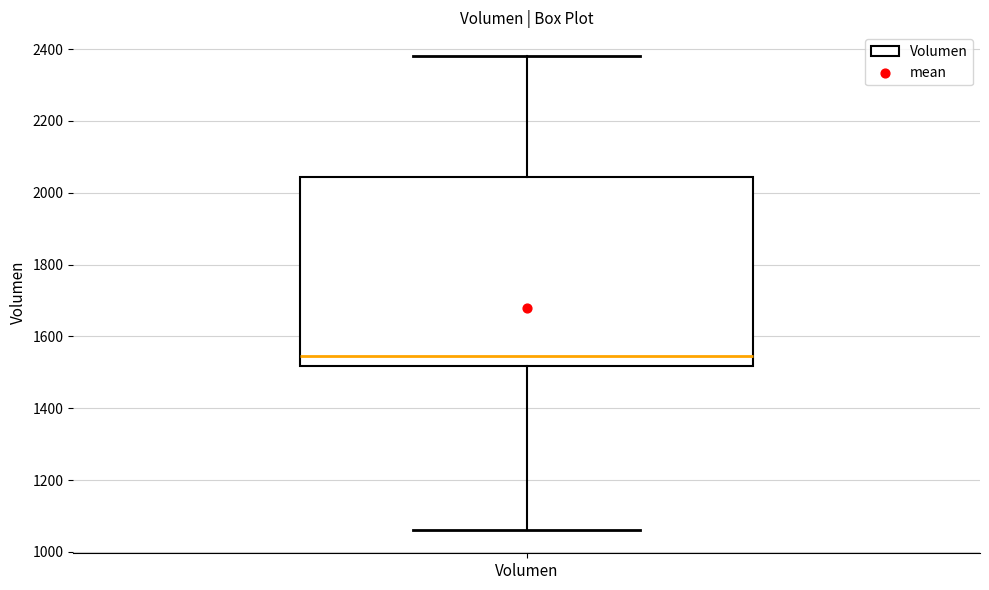

Where is the upper edge of the box for Volumen on the y-axis? The values are not printed on the chart, so give them approximately, as read against the axis.

2040